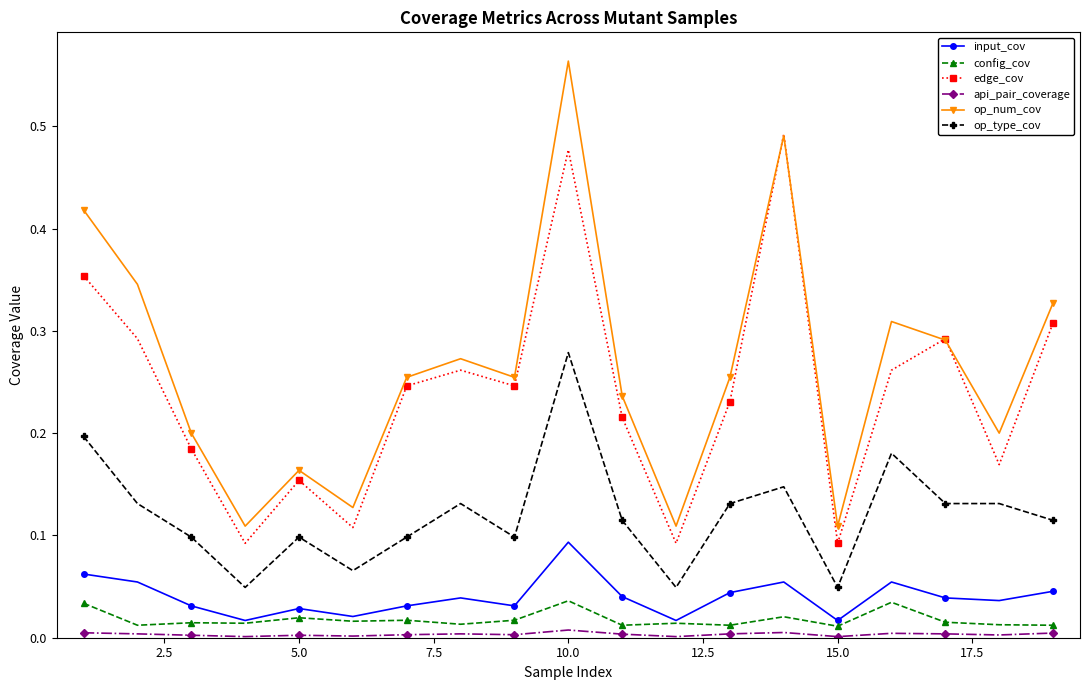

Which series has the largest total across all categories?

op_num_cov